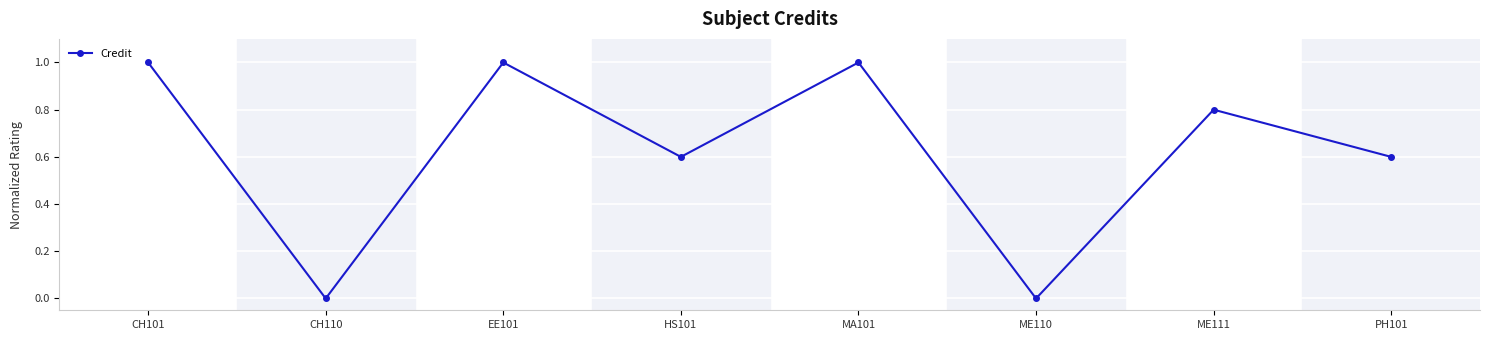

Between HS101 and CH110, which is larger?

HS101